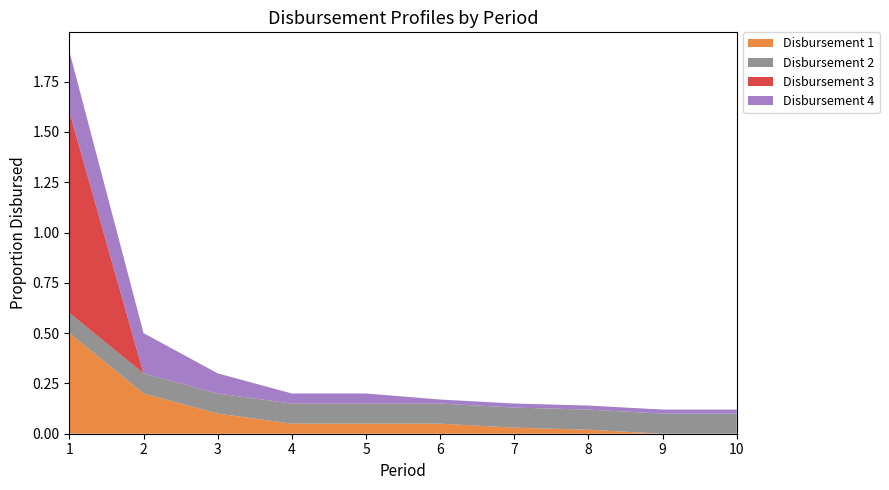

Reading left to right, list all the values displayed in this chart.

Disbursement 1: 1=0.5	2=0.2	3=0.1	4=0.1	5=0.1	6=0.1	7=0.0	8=0.0	9=0.0	10=0.0
Disbursement 2: 1=0.1	2=0.1	3=0.1	4=0.1	5=0.1	6=0.1	7=0.1	8=0.1	9=0.1	10=0.1
Disbursement 3: 1=1.0	2=0.0	3=0.0	4=0.0	5=0.0	6=0.0	7=0.0	8=0.0	9=0.0	10=0.0
Disbursement 4: 1=0.3	2=0.2	3=0.1	4=0.1	5=0.1	6=0.0	7=0.0	8=0.0	9=0.0	10=0.0